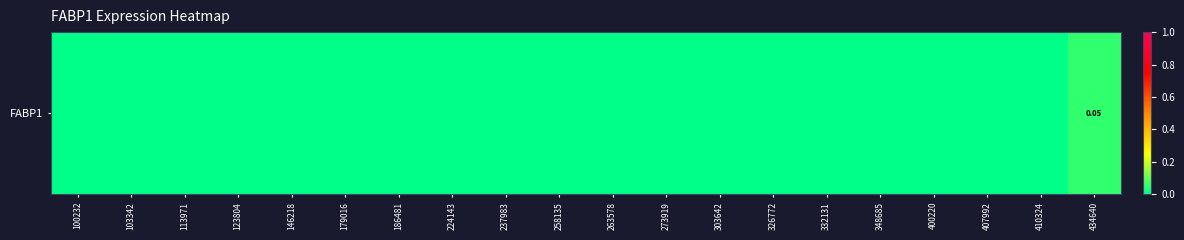

Count the number of data series in this chart.

1